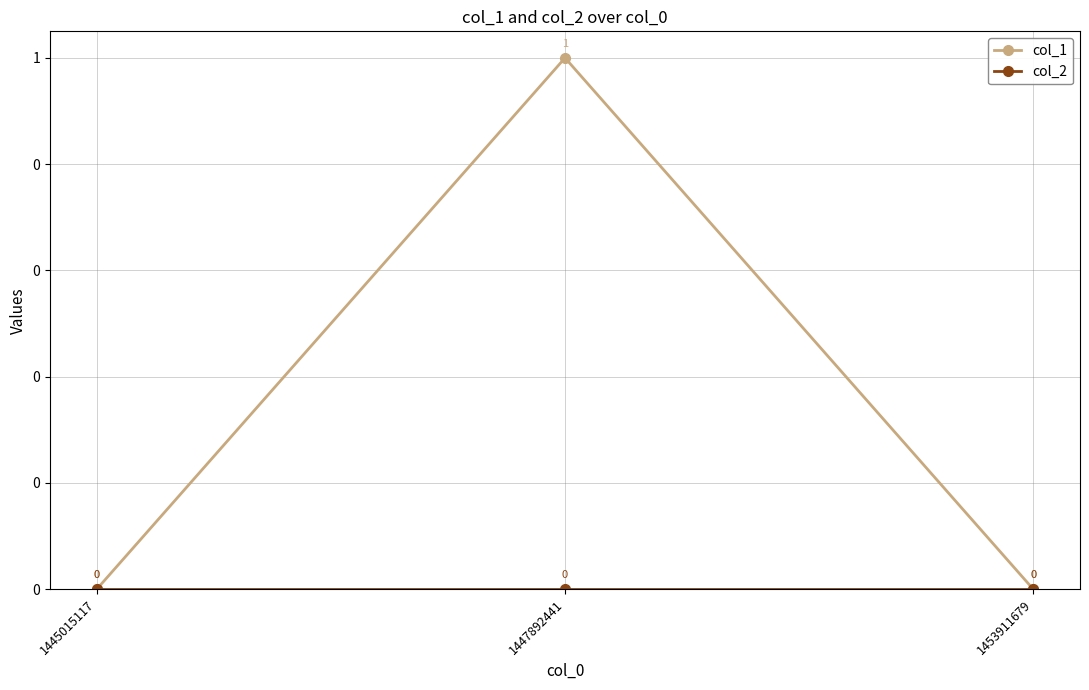

What are all the series names shown in the legend?

col_1, col_2